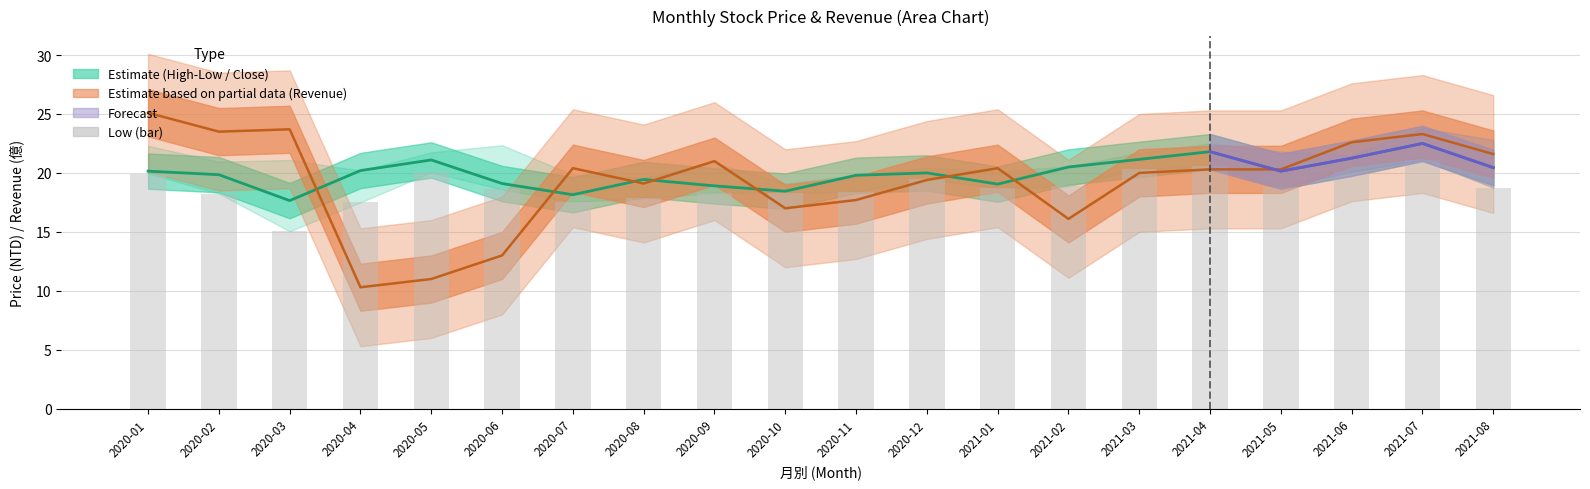

Reading right to left, what are all the values shown in this chart?

收盤: 2021-08=20.4	2021-07=22.5	2021-06=21.2	2021-05=20.1	2021-04=21.8	2021-03=21.1	2021-02=20.5	2021-01=19.1	2020-12=20.0	2020-11=19.8	2020-10=18.4	2020-09=18.9	2020-08=19.4	2020-07=18.1	2020-06=19.1	2020-05=21.1	2020-04=20.2	2020-03=17.6	2020-02=19.9	2020-01=20.1
最低: 2021-08=18.8	2021-07=21.1	2021-06=20.1	2021-05=18.8	2021-04=20.6	2021-03=20.4	2021-02=18.9	2021-01=18.7	2020-12=19.5	2020-11=18.4	2020-10=18.3	2020-09=18.3	2020-08=17.9	2020-07=17.6	2020-06=18.6	2020-05=20.1	2020-04=17.5	2020-03=15.1	2020-02=18.2	2020-01=19.9
單月營收: 2021-08=21.6	2021-07=23.3	2021-06=22.6	2021-05=20.3	2021-04=20.3	2021-03=20.0	2021-02=16.1	2021-01=20.4	2020-12=19.4	2020-11=17.7	2020-10=17.0	2020-09=21.0	2020-08=19.1	2020-07=20.4	2020-06=13.0	2020-05=11.0	2020-04=10.3	2020-03=23.7	2020-02=23.5	2020-01=25.1